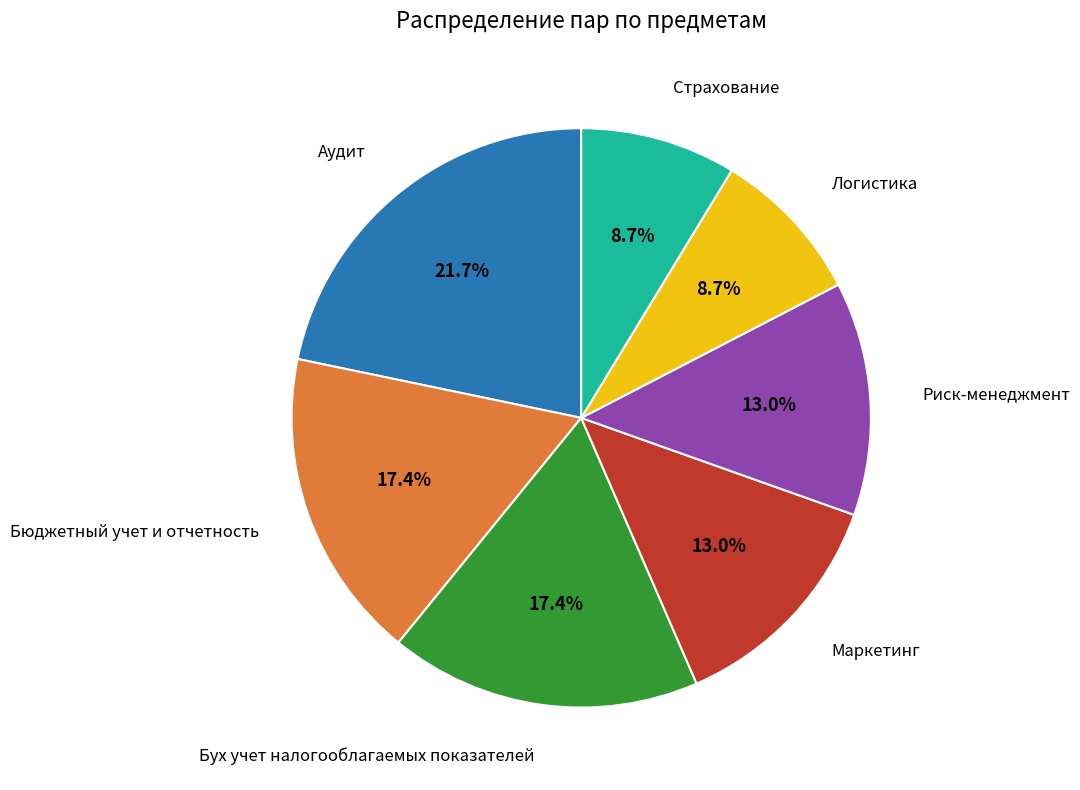

Is there any slice that represents more than half of the pie?

No